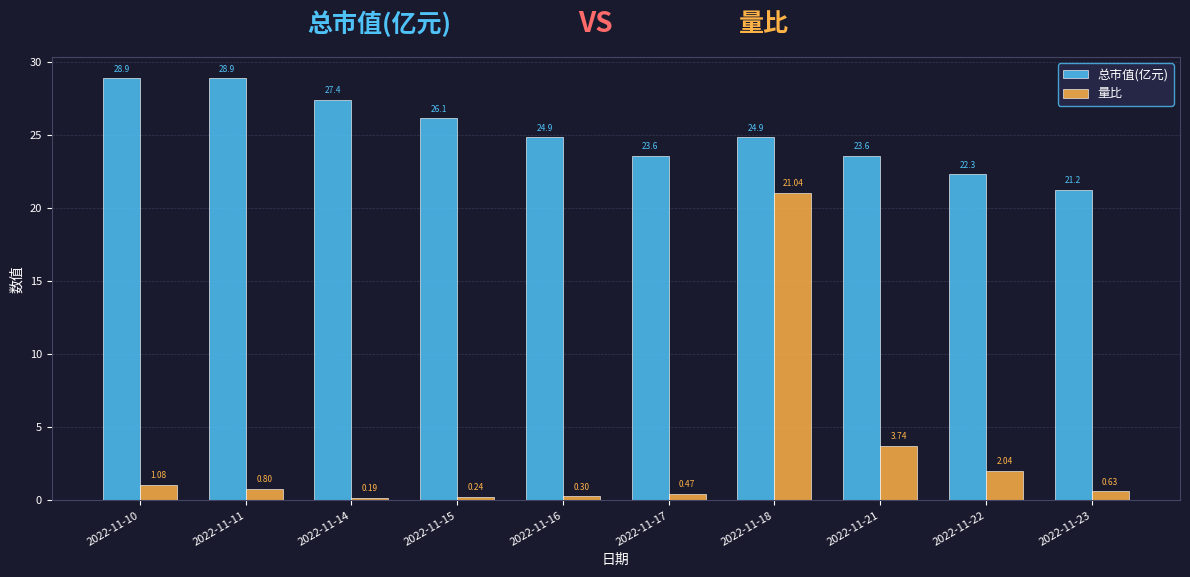

What is the total value across all series at 2022-11-11?

29.7